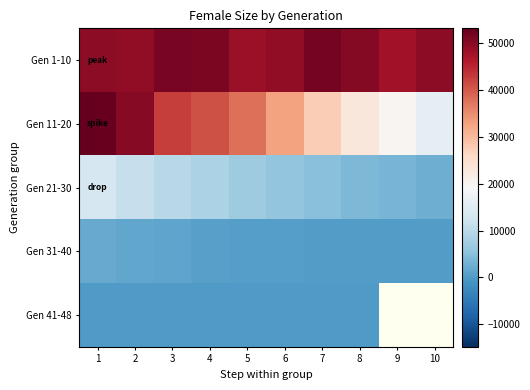

The value of Gen 31-40 at 1 is 1981.0. True or false?

True